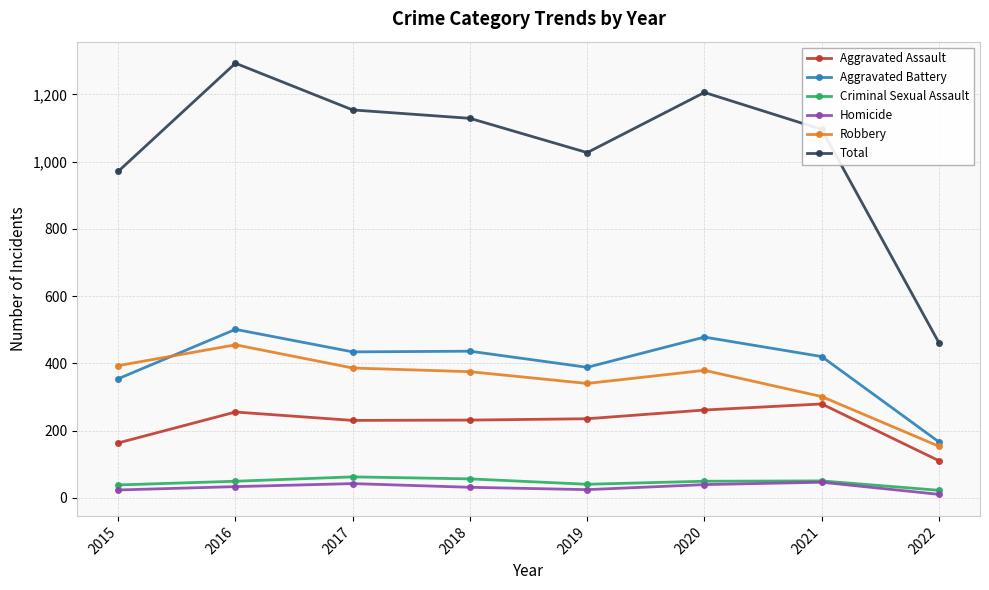

True or false: Aggravated Assault has more than 1 interior local peaks.

True